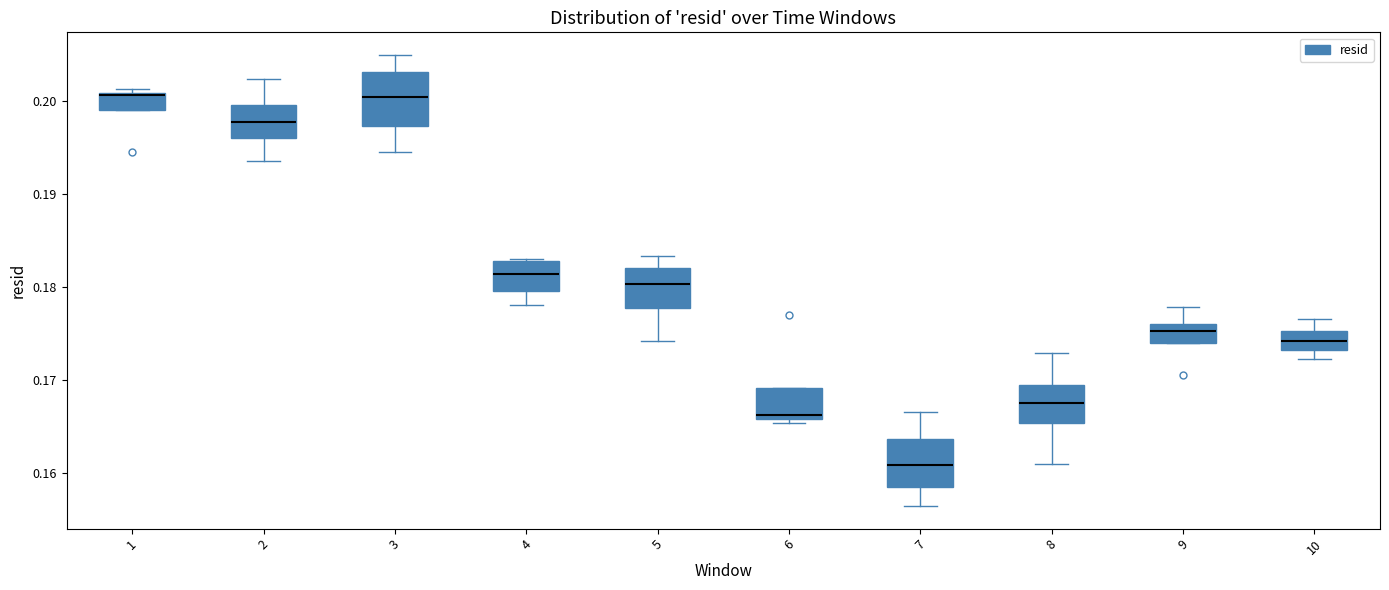

Reading left to right, read every box against the y-axis: the position of its median line, the range the box covers, and the ends of its whiskers. The values are not printed on the chart, so give them approximately, as read against the axis.

1: median 0.201 (drawn on the box's upper edge), box 0.199 to 0.201, whiskers 0.199 to 0.201 (just above the box's upper edge)
2: median 0.198, box 0.196 to 0.200, whiskers 0.194 to 0.202
3: median 0.200, box 0.197 to 0.203, whiskers 0.195 to 0.205
4: median 0.181, box 0.180 to 0.183, whiskers 0.178 to 0.183
5: median 0.180, box 0.178 to 0.182, whiskers 0.174 to 0.183
6: median 0.166 (just above the box's lower edge), box 0.166 to 0.169, whiskers 0.165 to 0.169
7: median 0.161, box 0.158 to 0.164, whiskers 0.156 to 0.167
8: median 0.168, box 0.165 to 0.169, whiskers 0.161 to 0.173
9: median 0.175, box 0.174 to 0.176, whiskers 0.174 to 0.178
10: median 0.174, box 0.173 to 0.175, whiskers 0.172 to 0.177